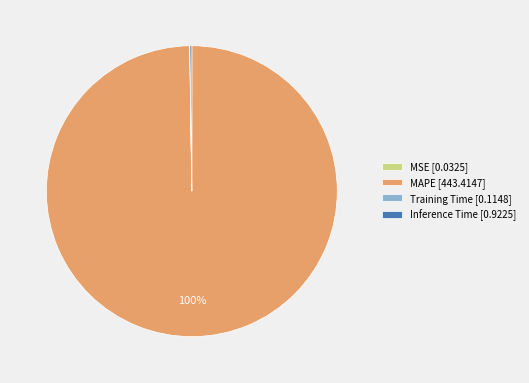

What percentage is the MAPE [443.4147] slice, to the nearest percent?

100%